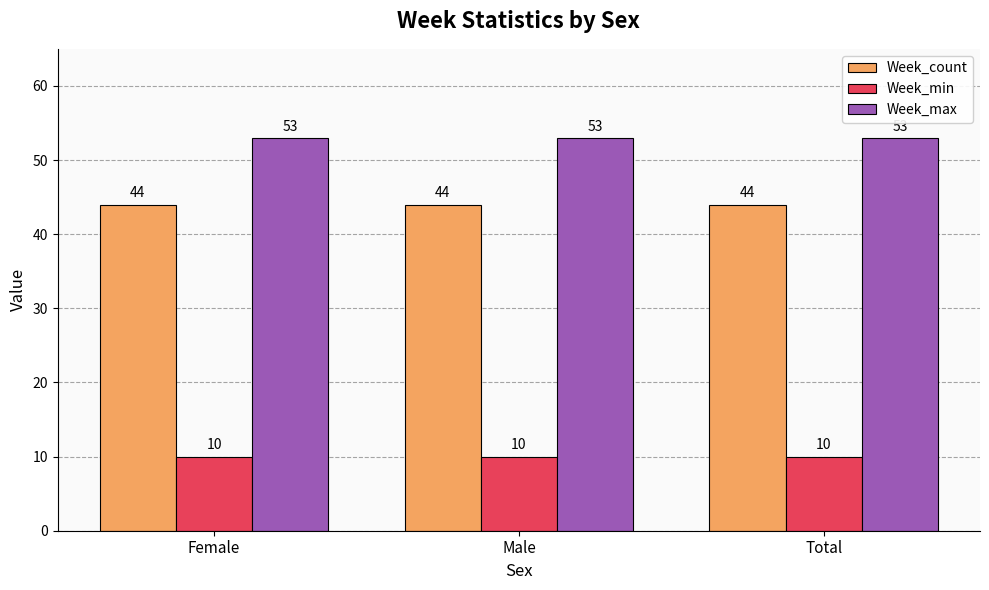

What is the average value of the Week_count series?

44